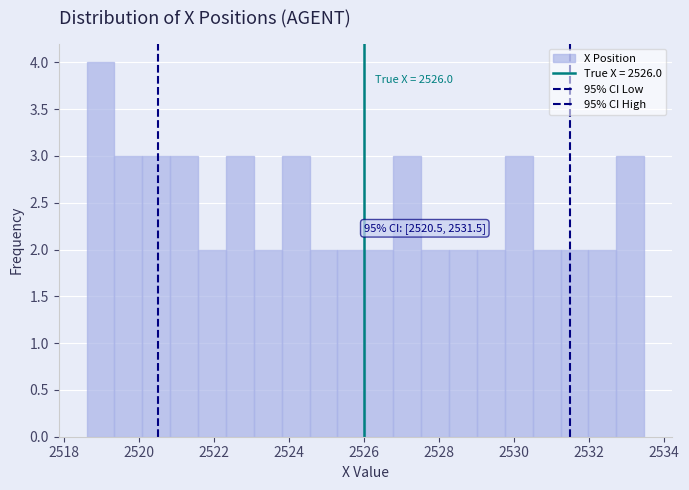

Around what value on the x-axis is the tallest bar? Give the approximate position of its centre, as read against the axis.

2519.0